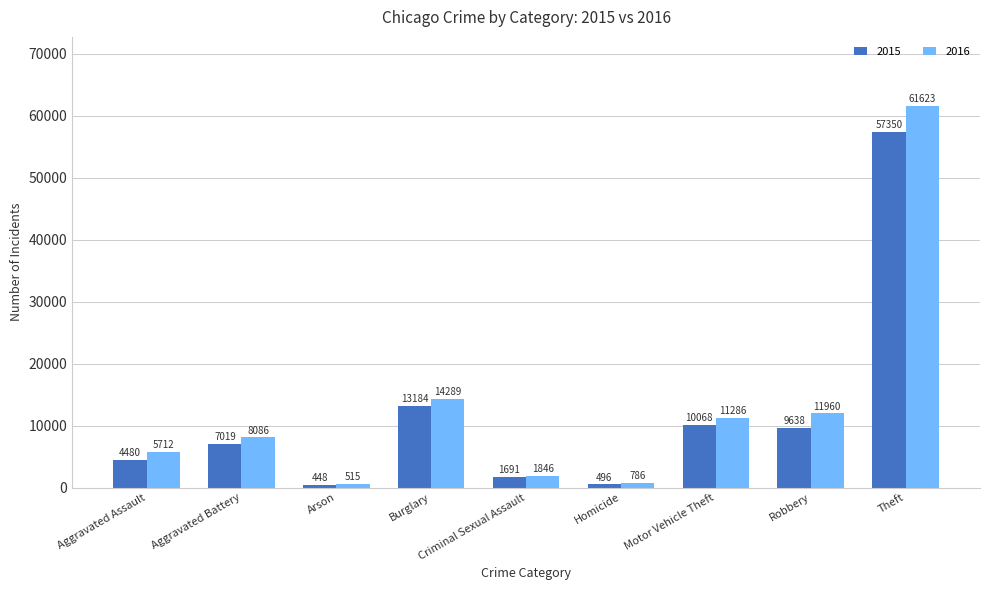

What is the difference between the maximum and second lowest values in the 2015 series?

56854